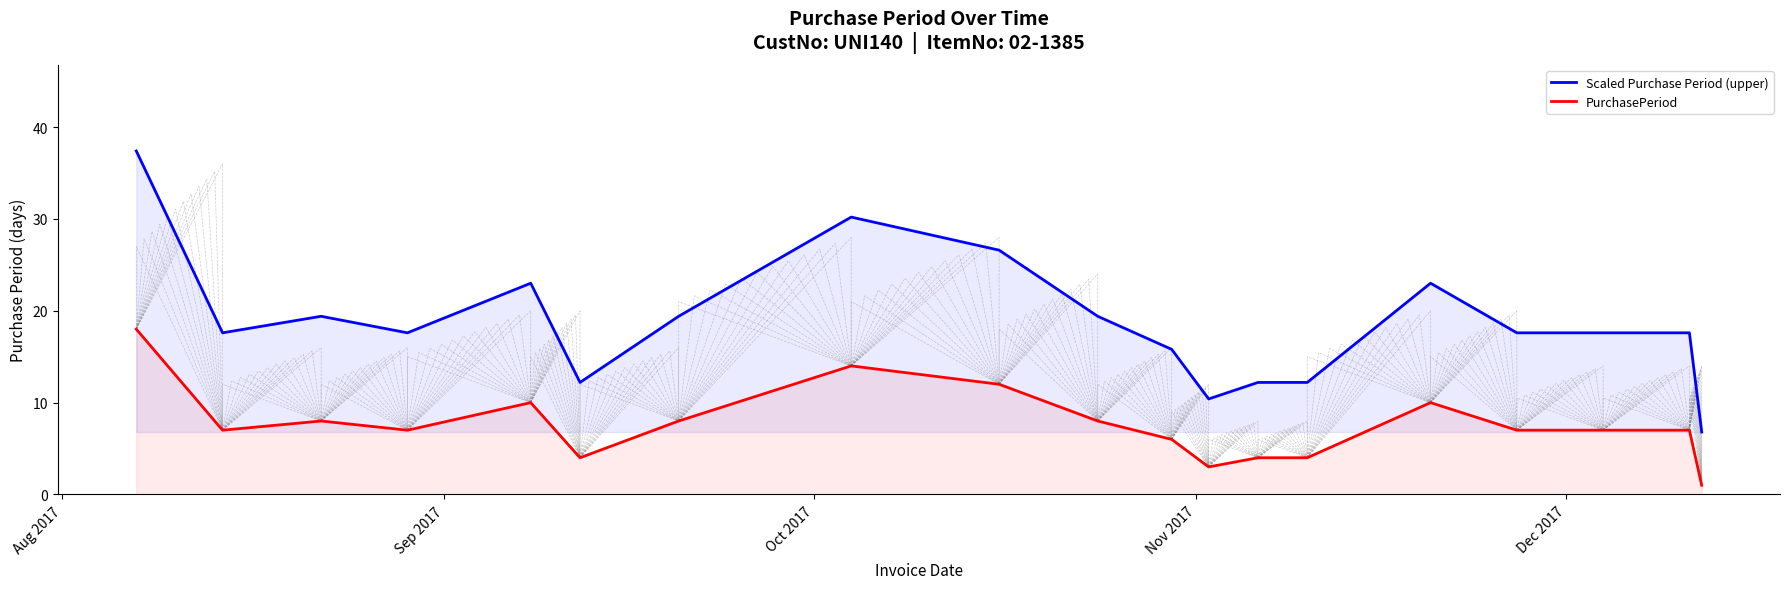

What are all the series names shown in the legend?

Scaled Purchase Period (upper), PurchasePeriod